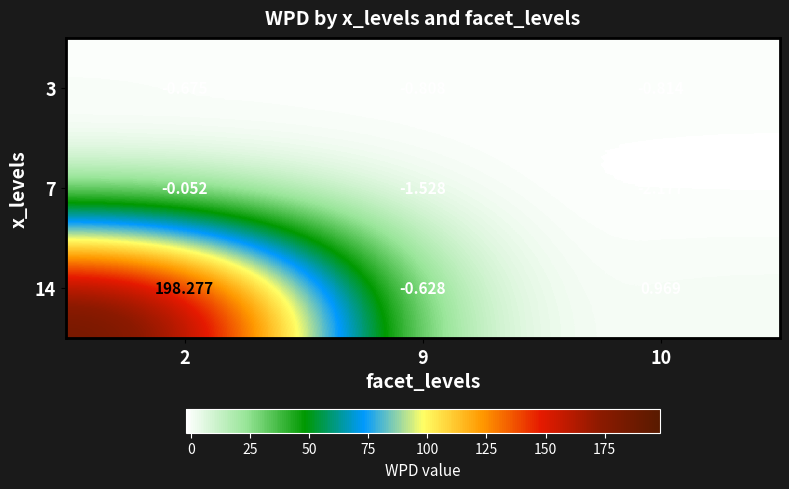

What is the minimum value shown in the chart?

-2.2